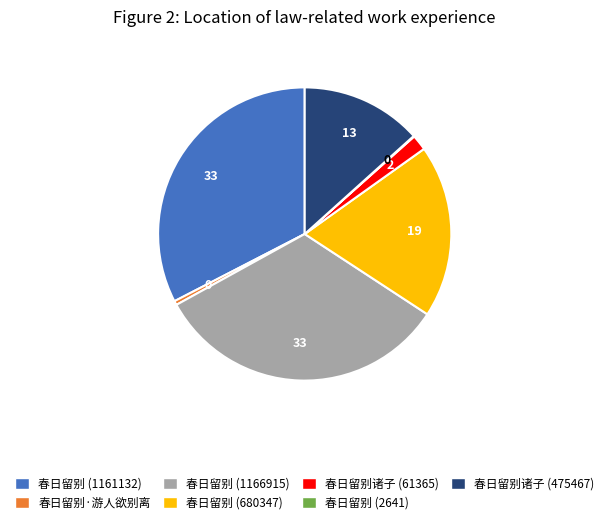

Is there any slice that represents more than half of the pie?

No